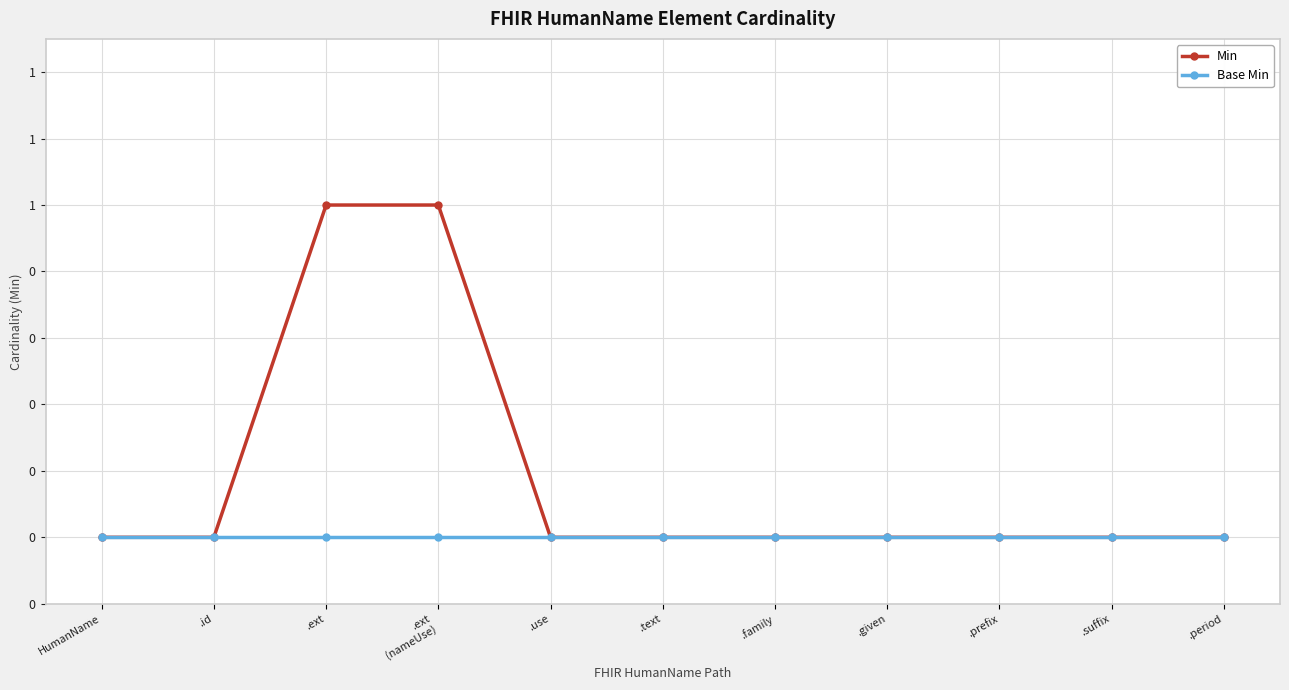

Does the chart have visible grid lines?

Yes